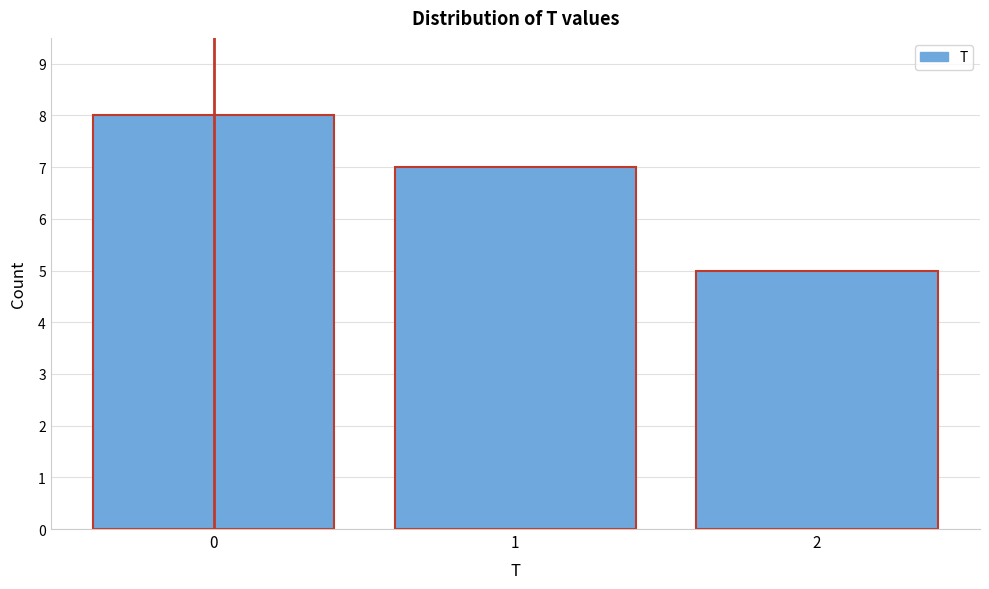

Reading left to right, list all the values displayed in this chart.

8	7	5